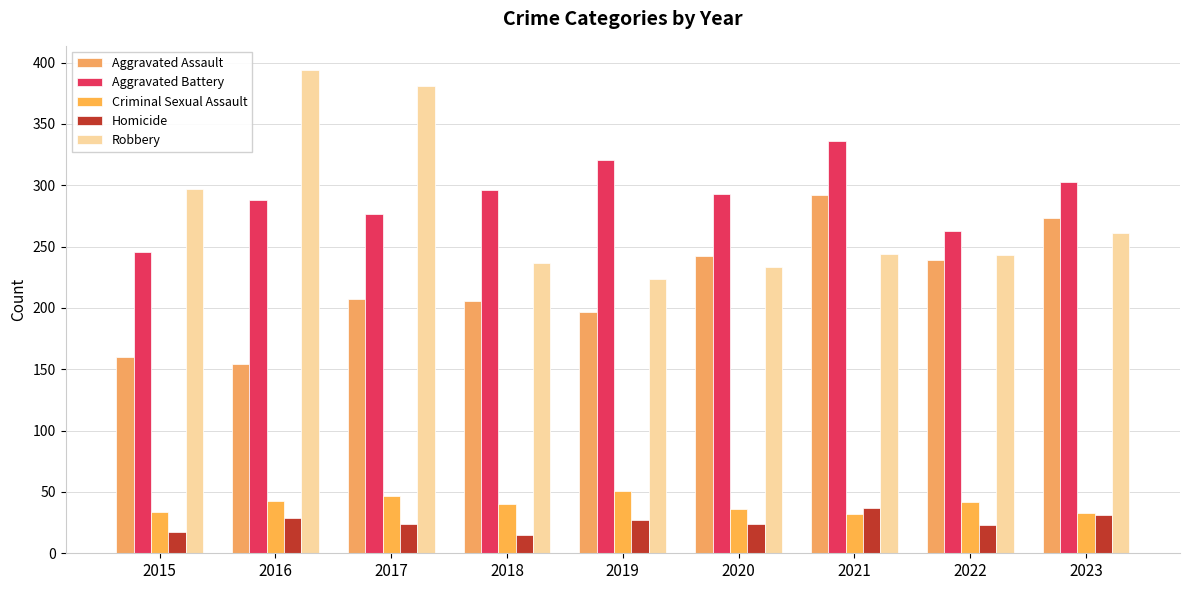

At how many categories does at least one series exceed 391?

1